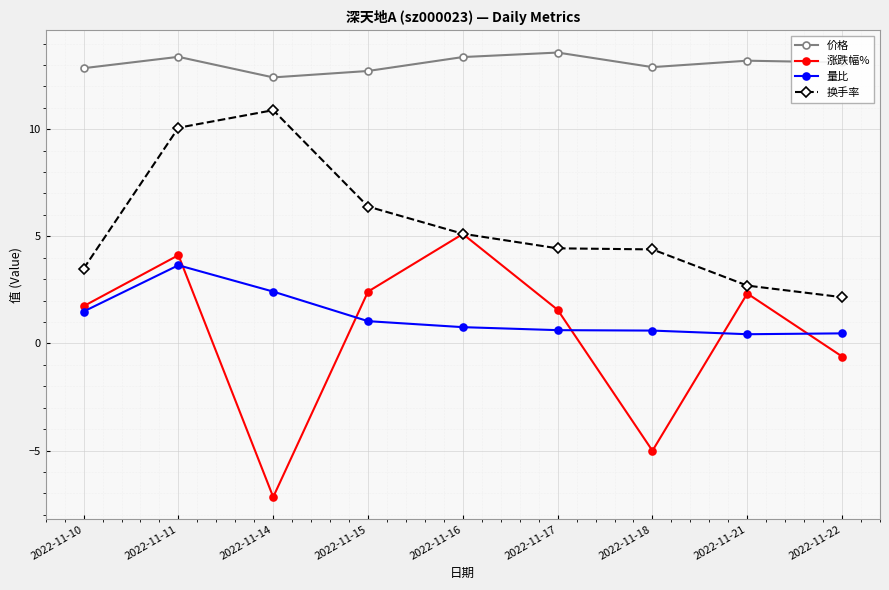

What is the difference between the maximum and second lowest values in the 价格 series?

0.9